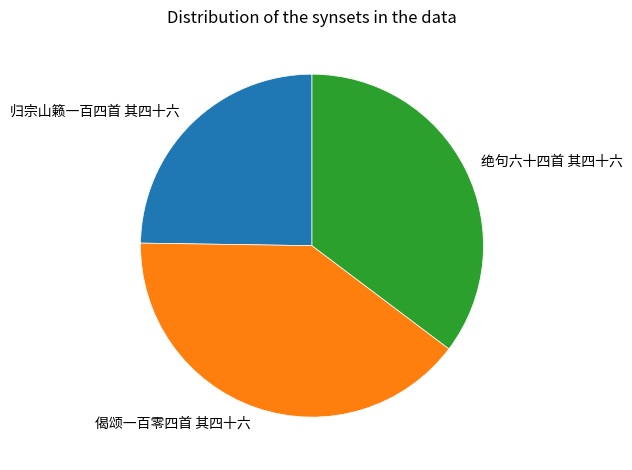

Does 归宗山籁一百四首 其四十六 account for over 50% of the chart?

No